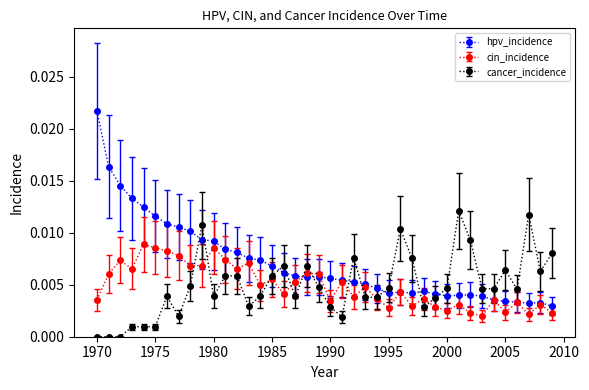

Which series has the widest spread of values?

hpv_incidence